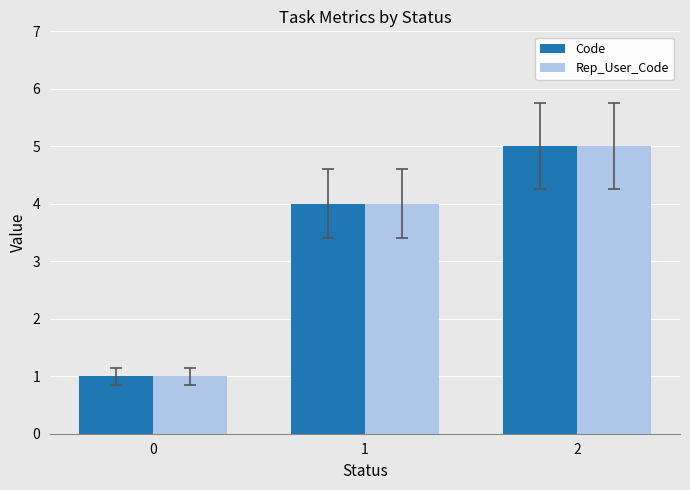

Rank the categories by Rep_User_Code value from lowest to highest.

0, 1, 2